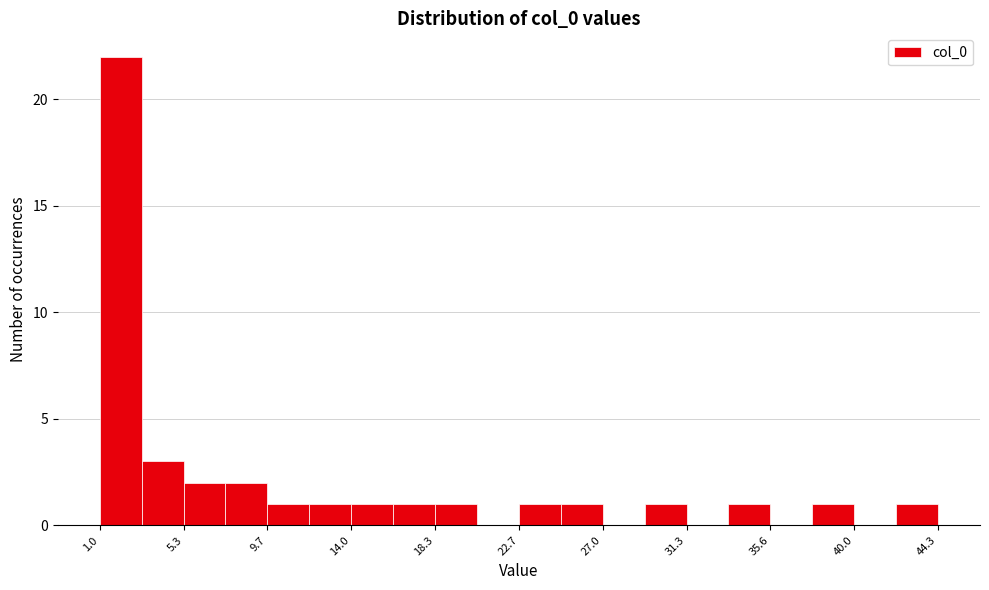

What is the height of the bar covering 14.0 to 16.0 on the x-axis? Neither the bar edges nor the heights are printed on the chart, so give them approximately, as read against the axes.

1